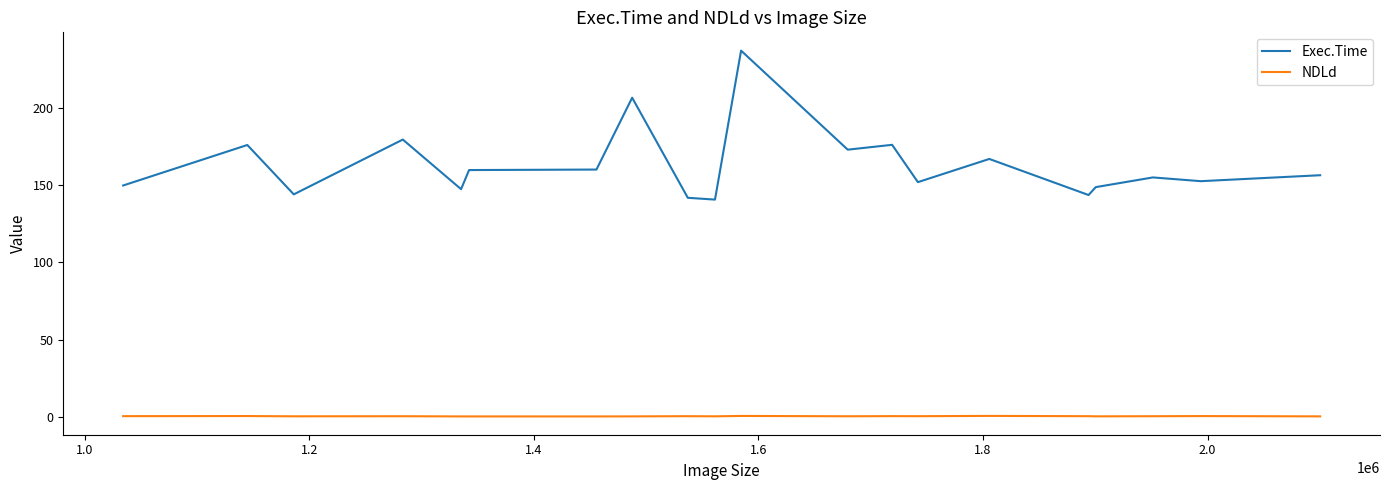

Rank the series by their average value, from highest to lowest.

Exec.Time, NDLd